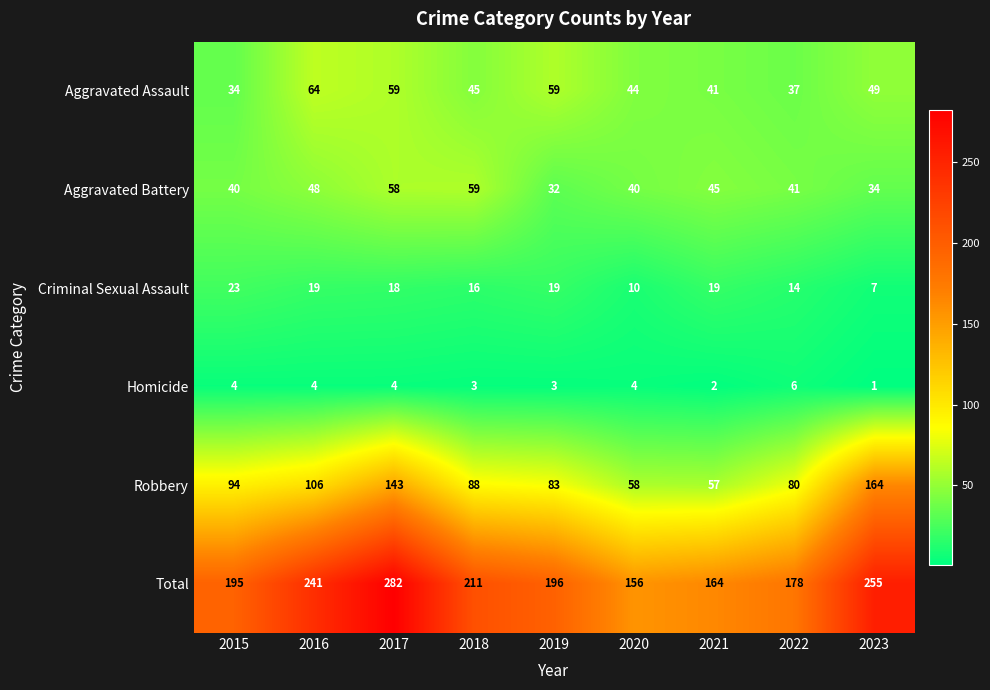

What is the total value across all series at 2019?

392